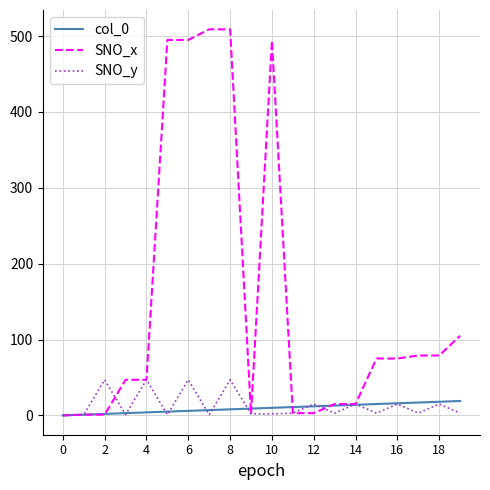

How many lines are shown in the chart?

3